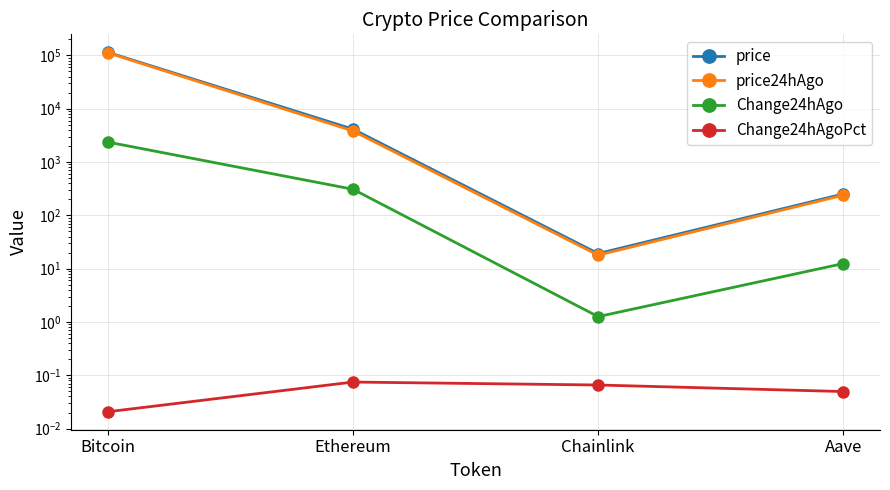

The value of Change24hAgoPct at Ethereum is 0.0. True or false?

False